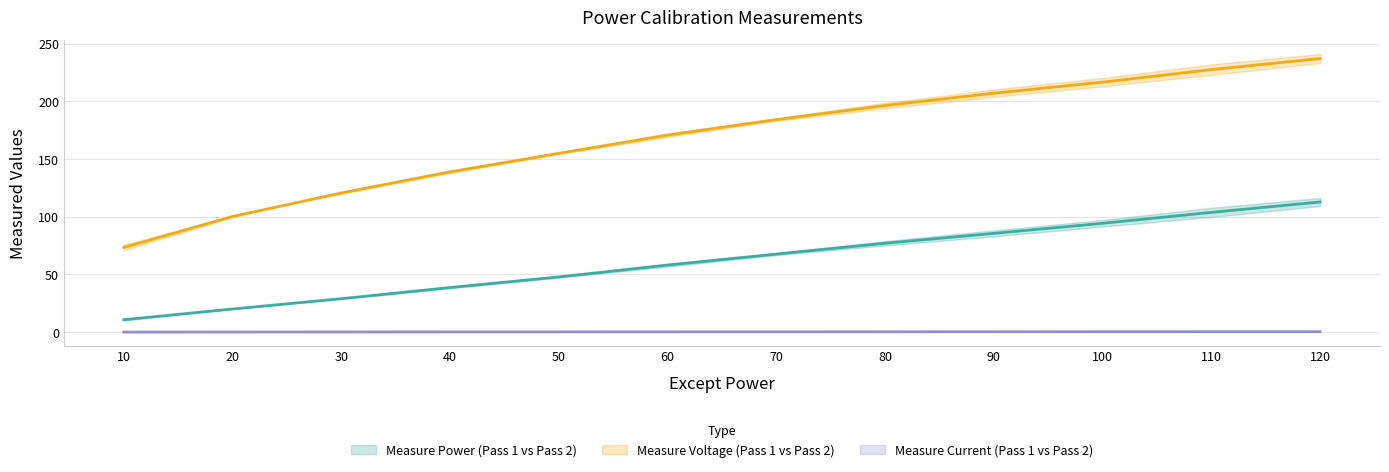

How many data points in Measure Power (Pass 1 vs Pass 2) (mean) are above 67?

6